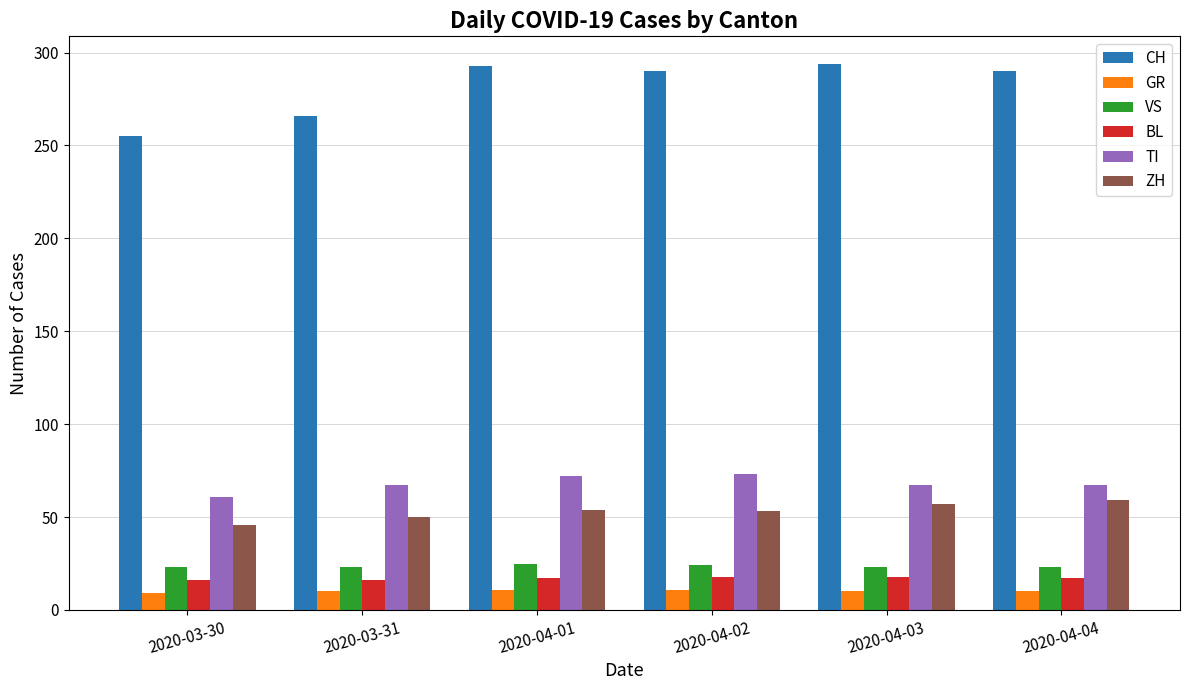

Read the VS value at 2020-04-01.

25